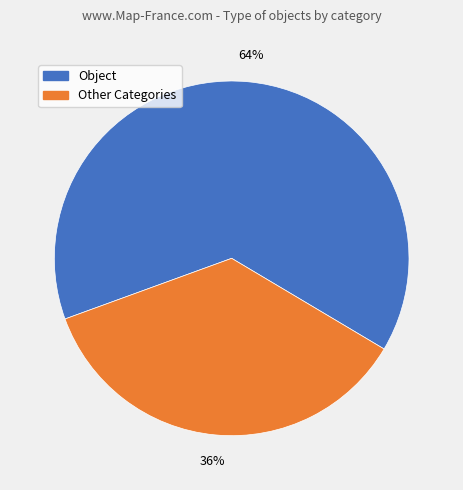

To the nearest percent, what is the difference between the largest and smallest slice percentages?

28%